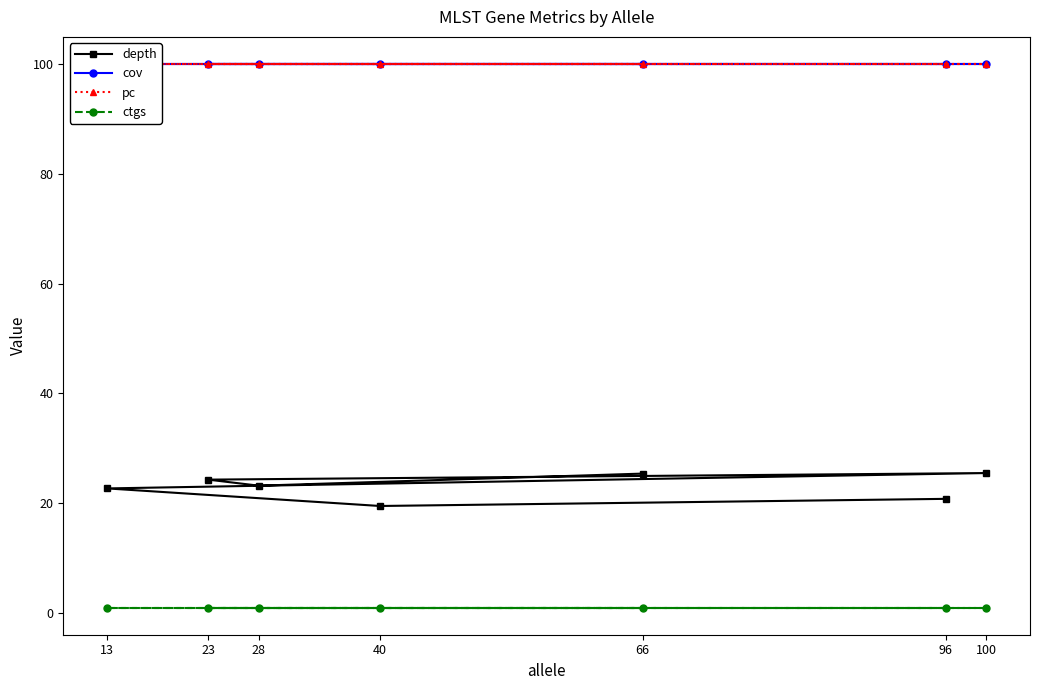

What is the greatest value displayed?

100.0